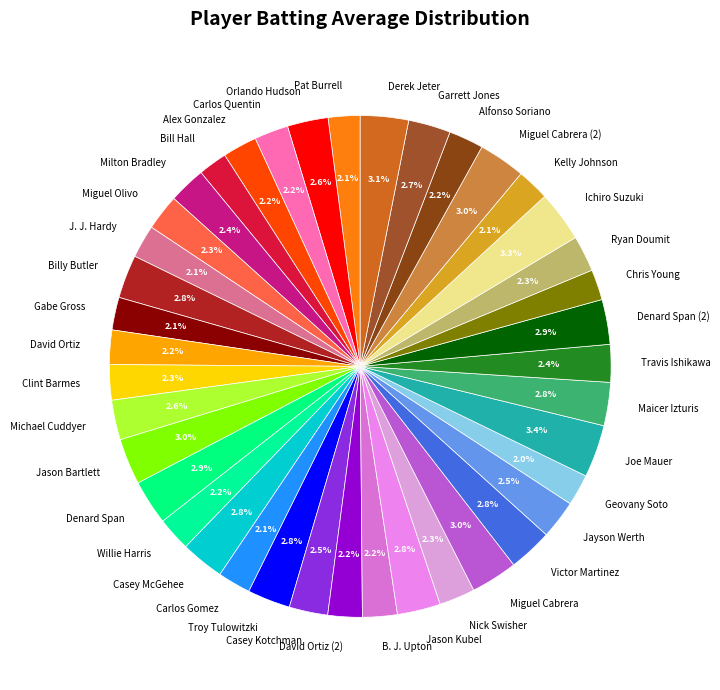

Is there a majority slice in this chart?

No